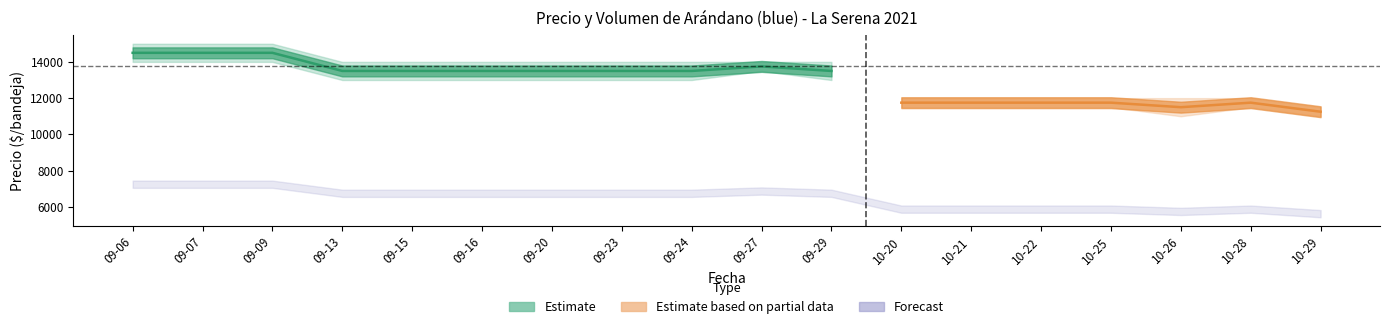

What position from the right is 2021-09-27?

9